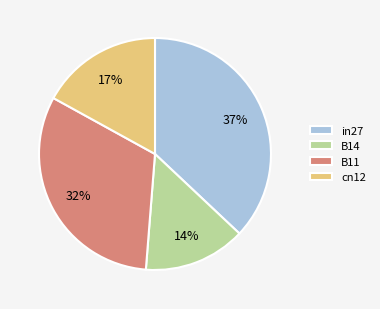

What is the smallest slice in the pie chart?

B14